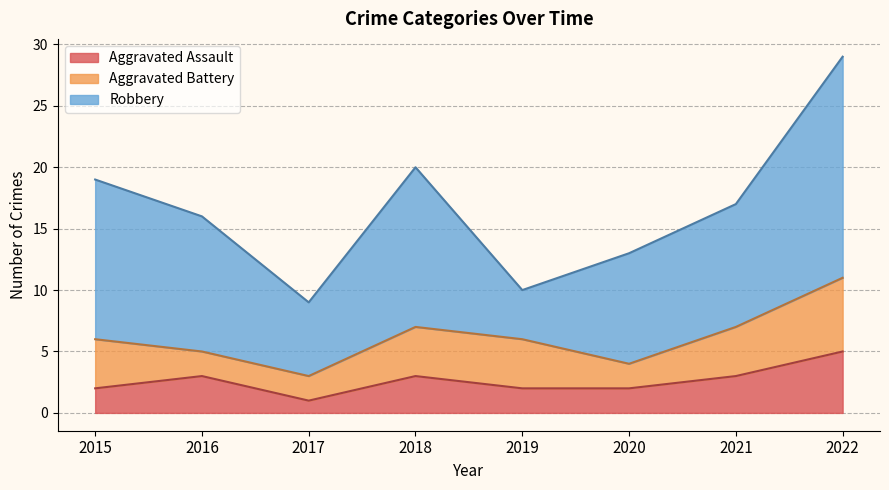

Is it true that Aggravated Assault equals 1 at 2016?

False